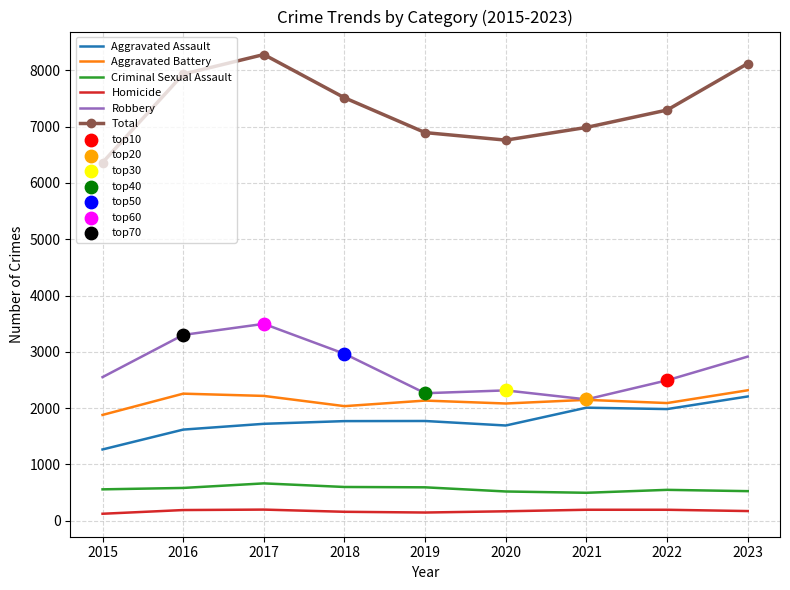

Is the value of Total at 2022 greater than the value of Aggravated Assault at 2022?

Yes